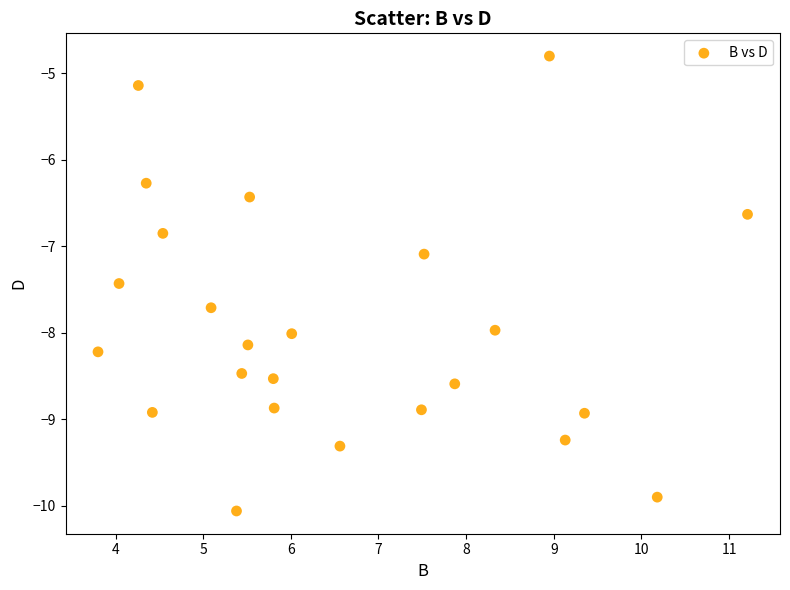

What Y value in the scatter plot is closest to -7?

-7.1